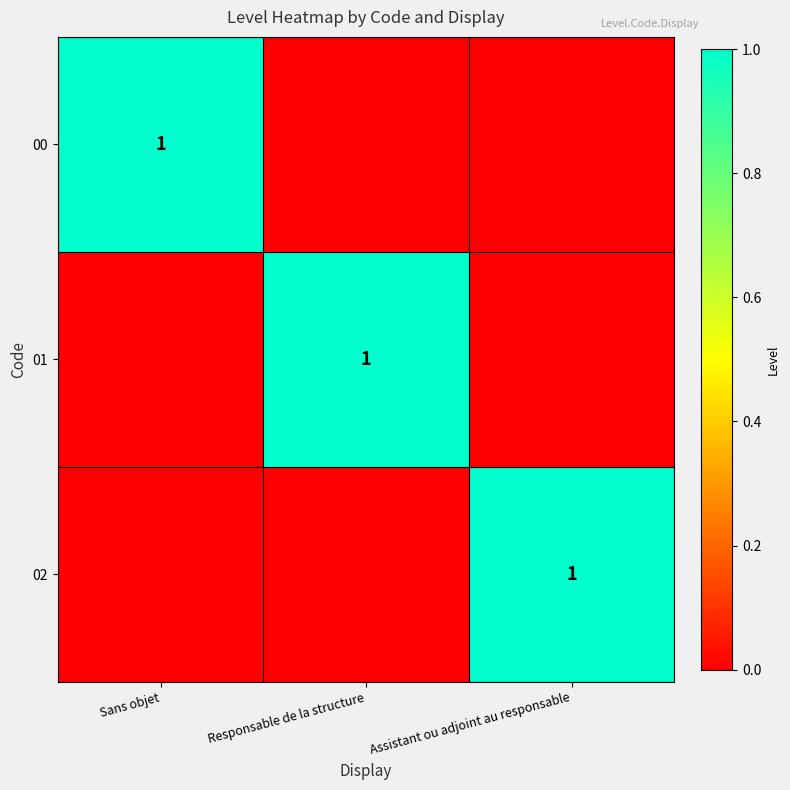

The 00 series shows 1 at Sans objet. True or false?

True